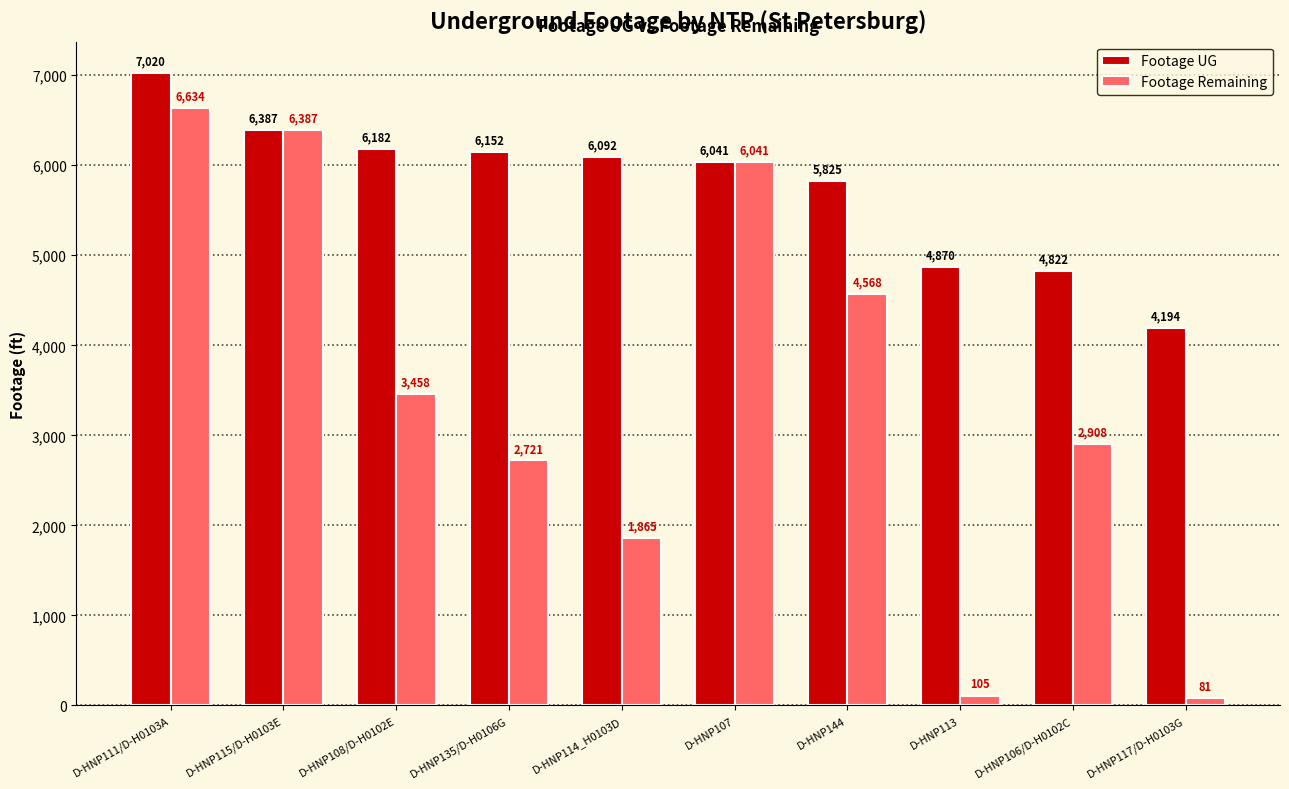

Which series has the largest range (max minus min)?

Footage Remaining